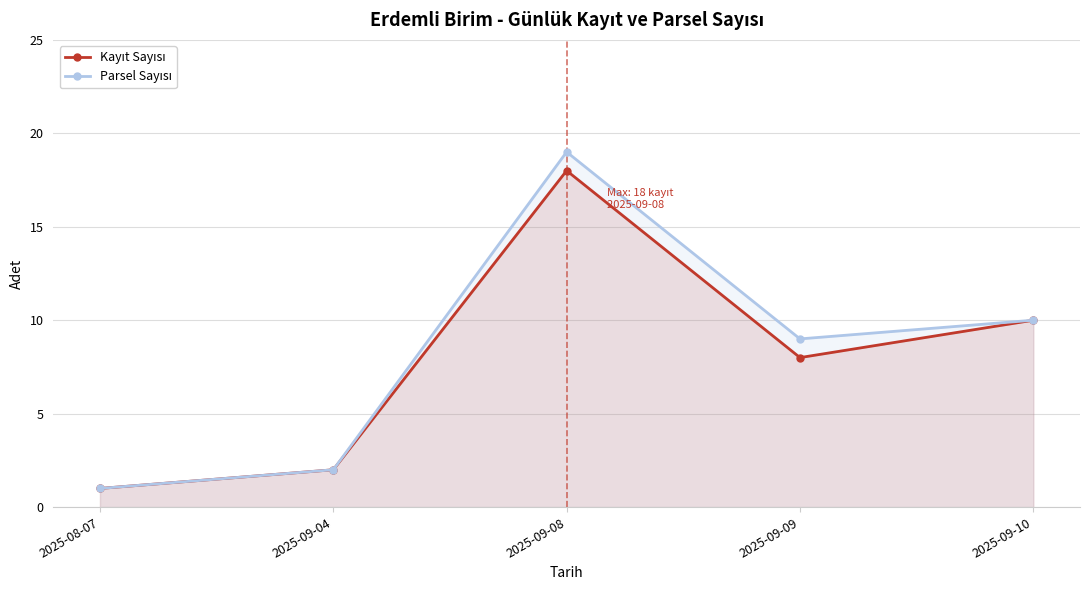

What position from the left is 2025-09-08?

3